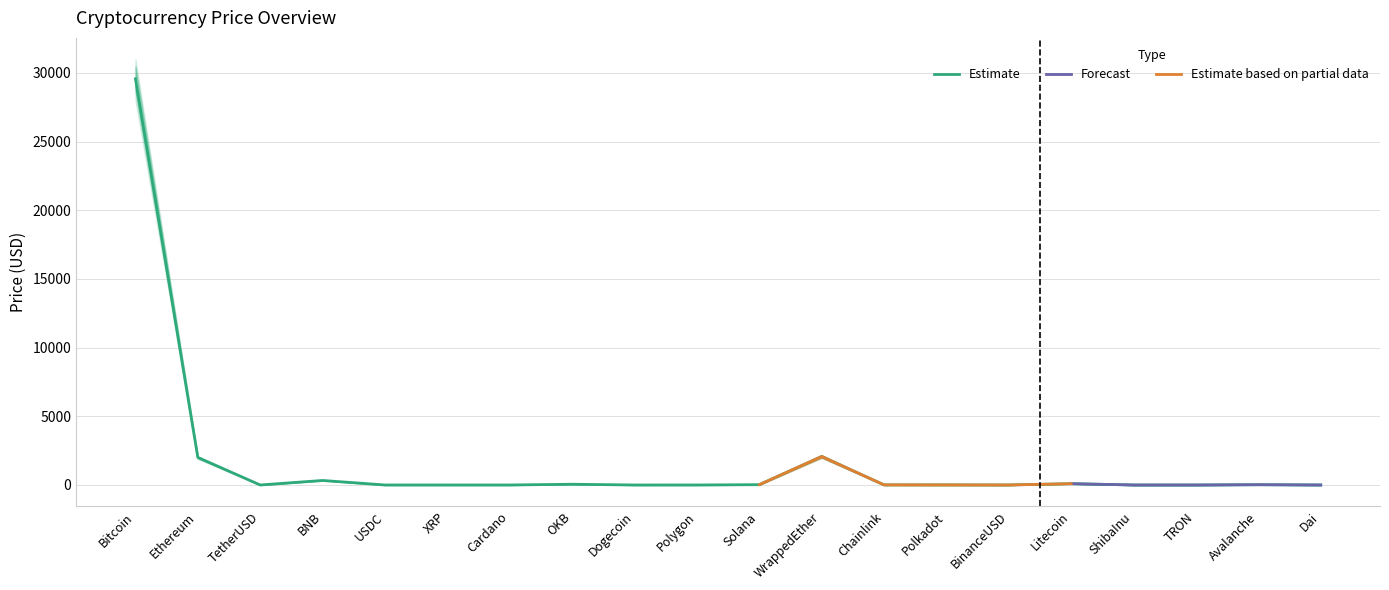

What is the label of the 11th point from the right?

Polygon